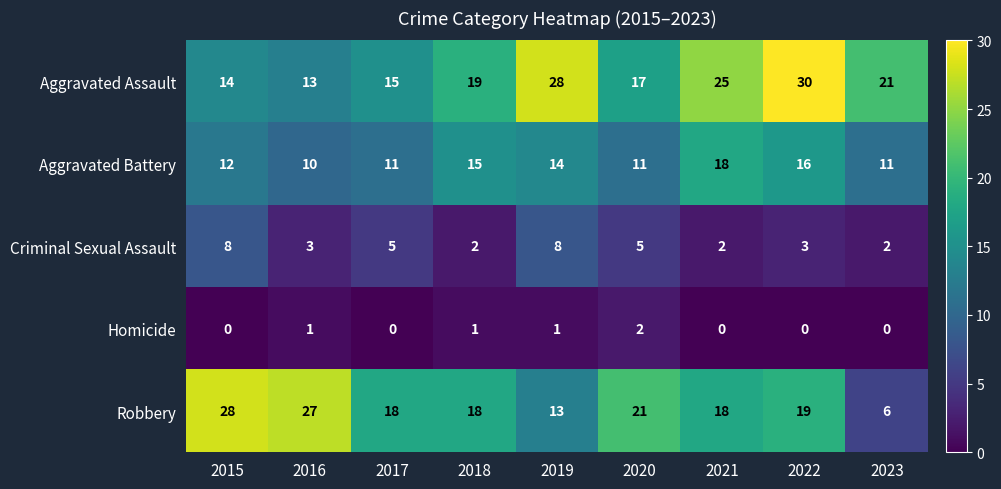

At which label does Criminal Sexual Assault first exceed 3?

2015